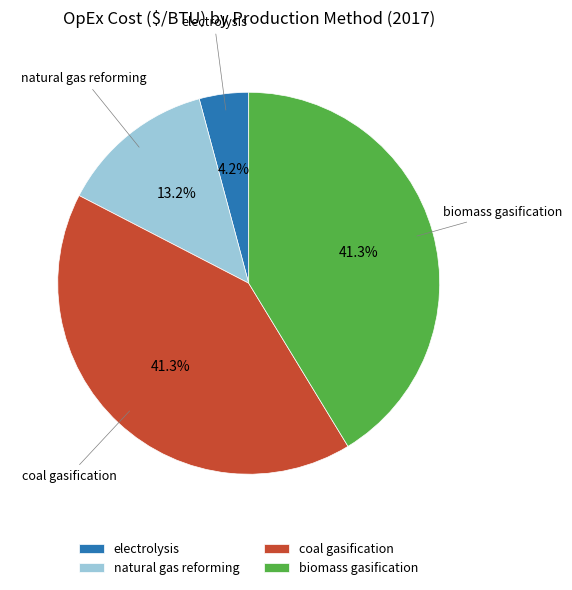

Which slice is the smallest?

electrolysis